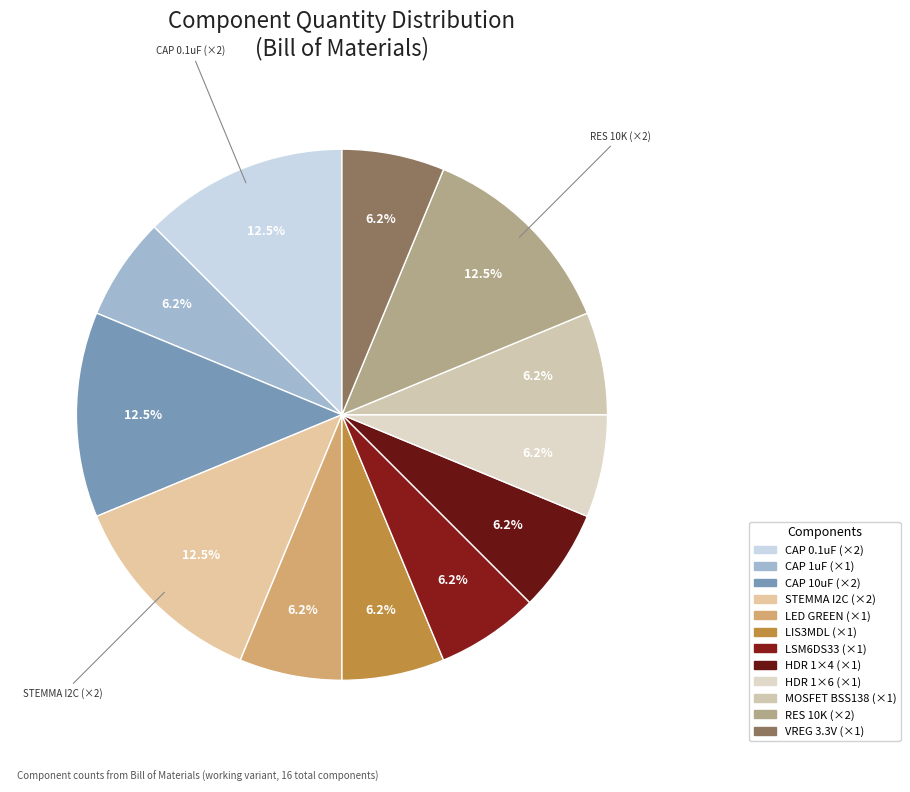

How many segments does this pie chart have?

12